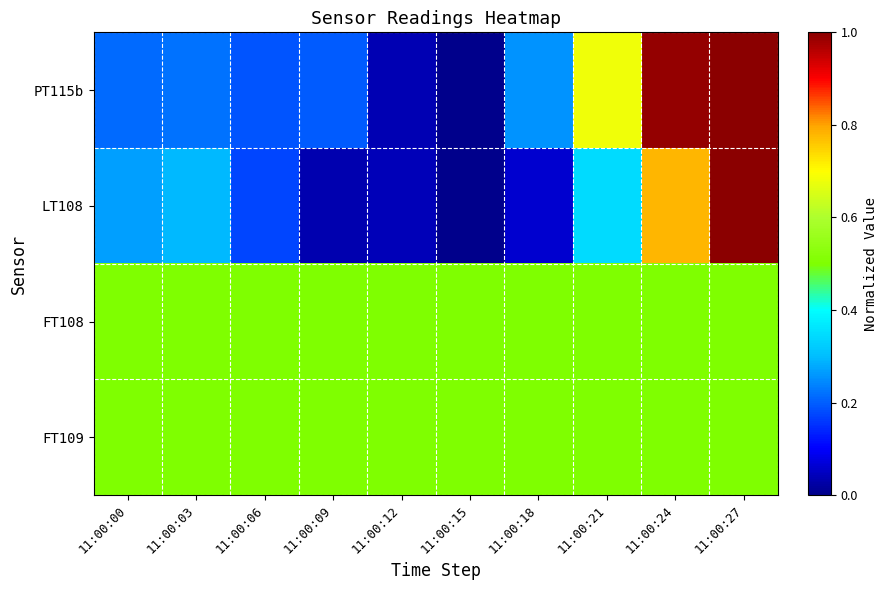

What is the difference between the highest and lowest values at 11:00:03?

0.3